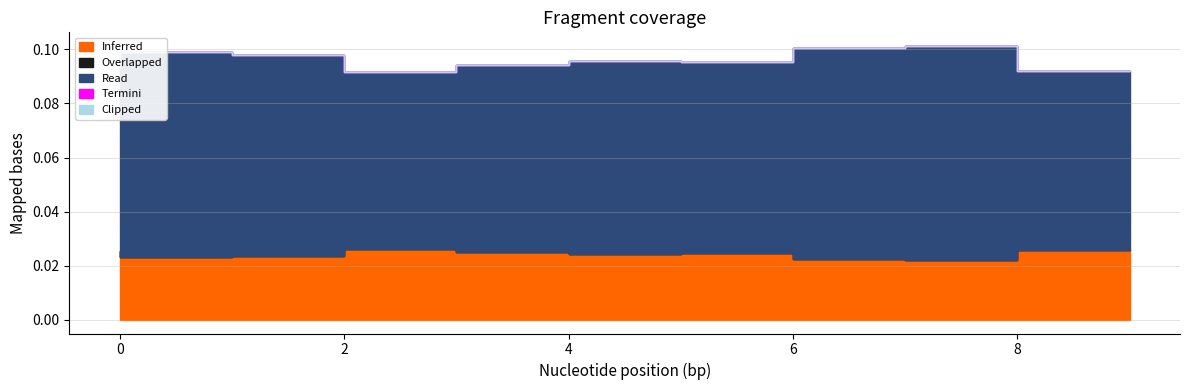

How many data points does each series have?

10